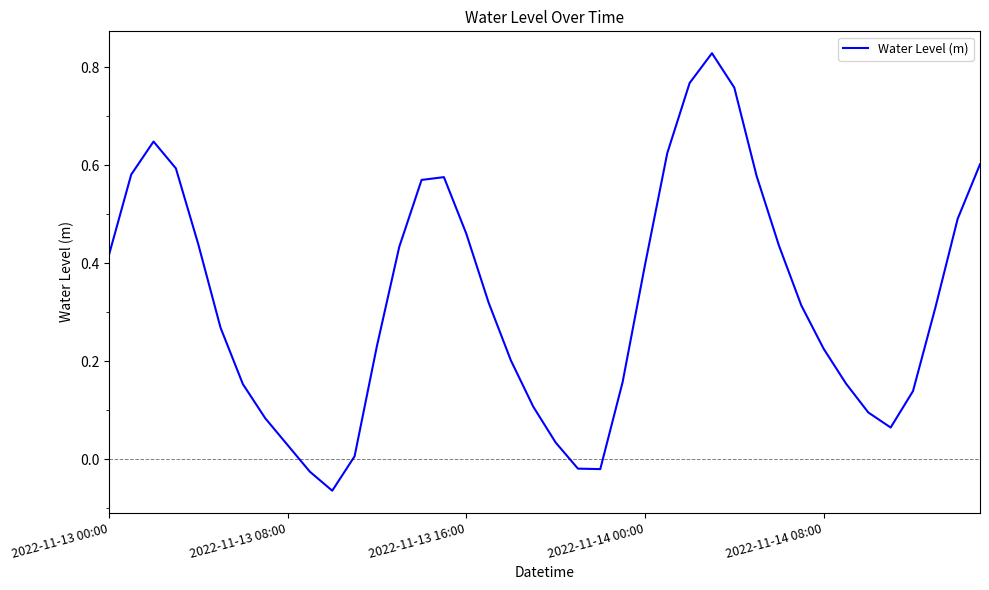

What is the difference between the maximum and minimum values?

0.9